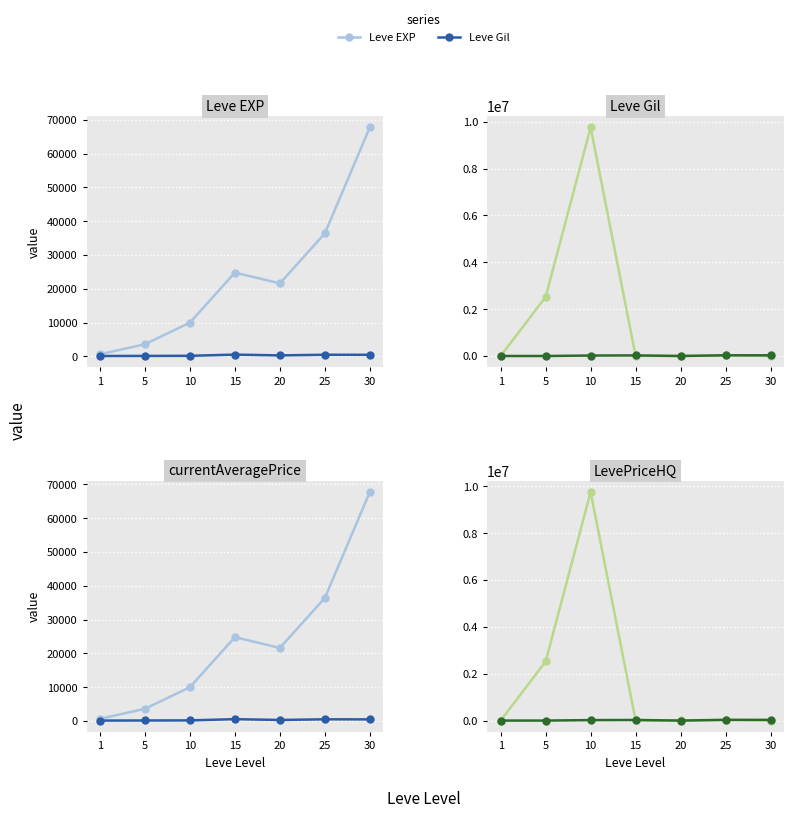

What is the difference between the highest and lowest values at 10?

9755083.0